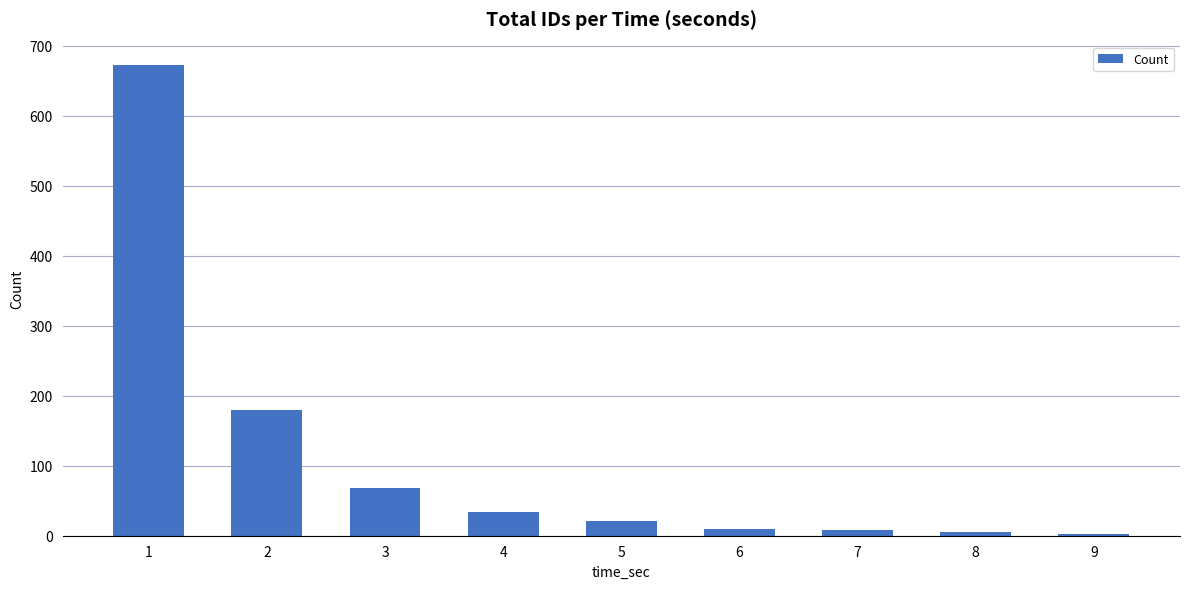

What is the average value?

111